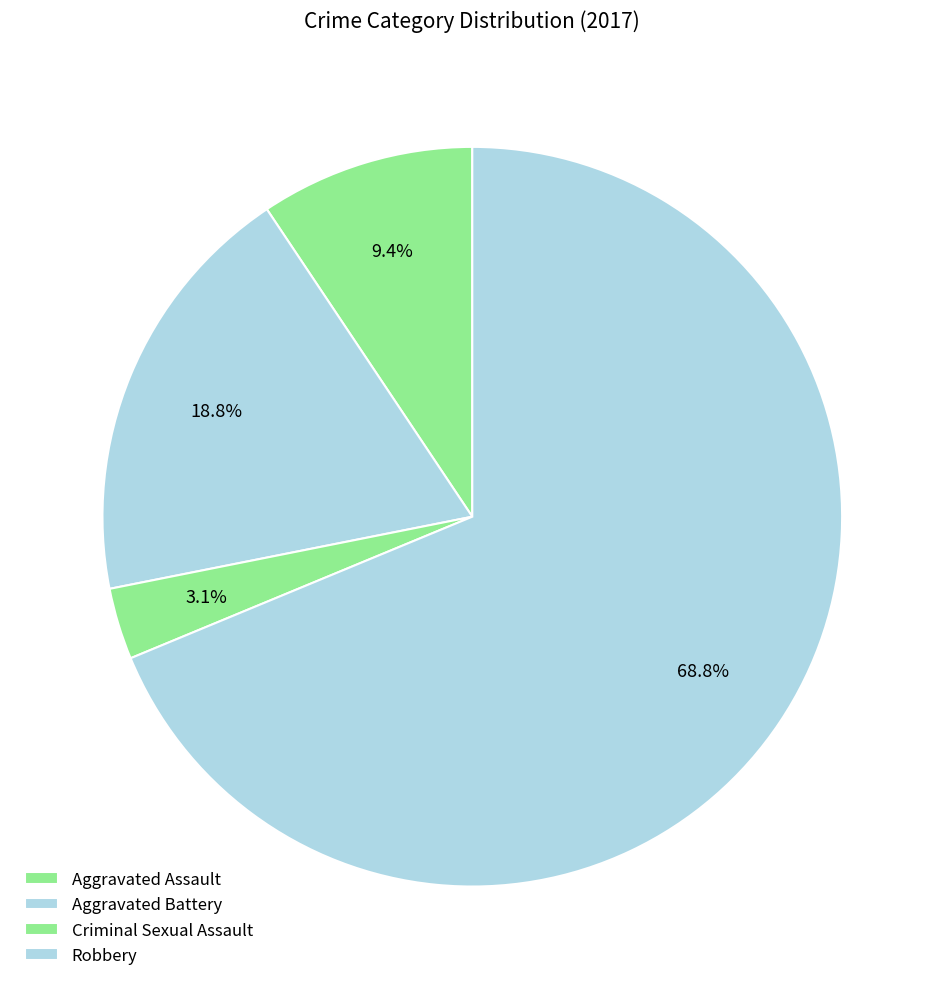

What is the largest slice in the pie chart?

Robbery